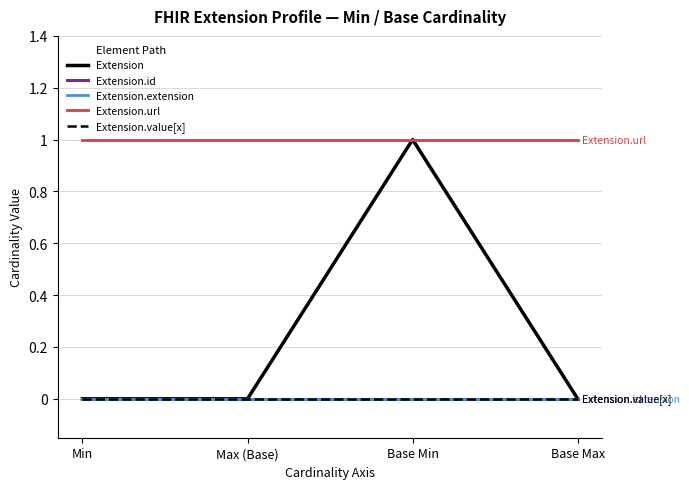

Does the chart have visible grid lines?

Yes